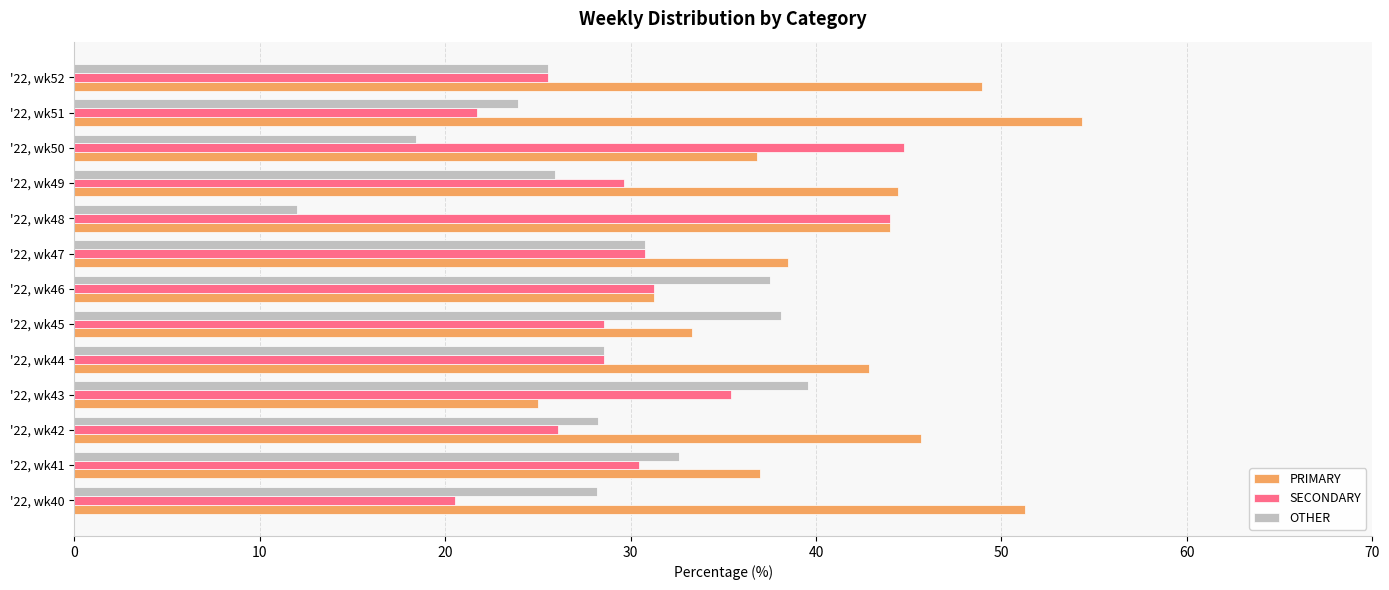

What is the spread (max minus min) of values at '22, wk52?

23.4